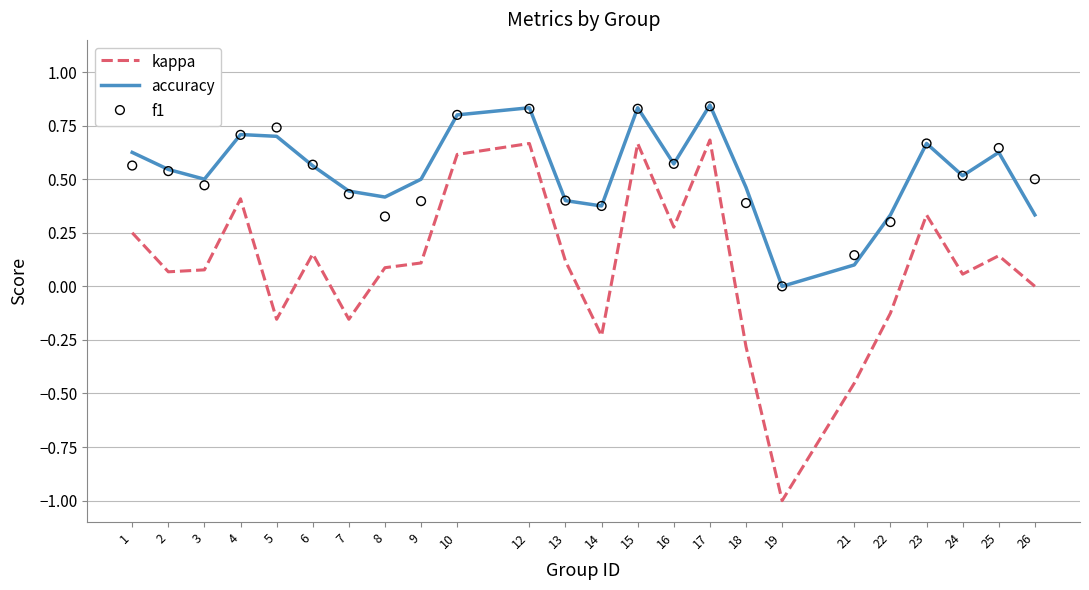

Is the value of f1 at 22 greater than the value of kappa at 23?

No